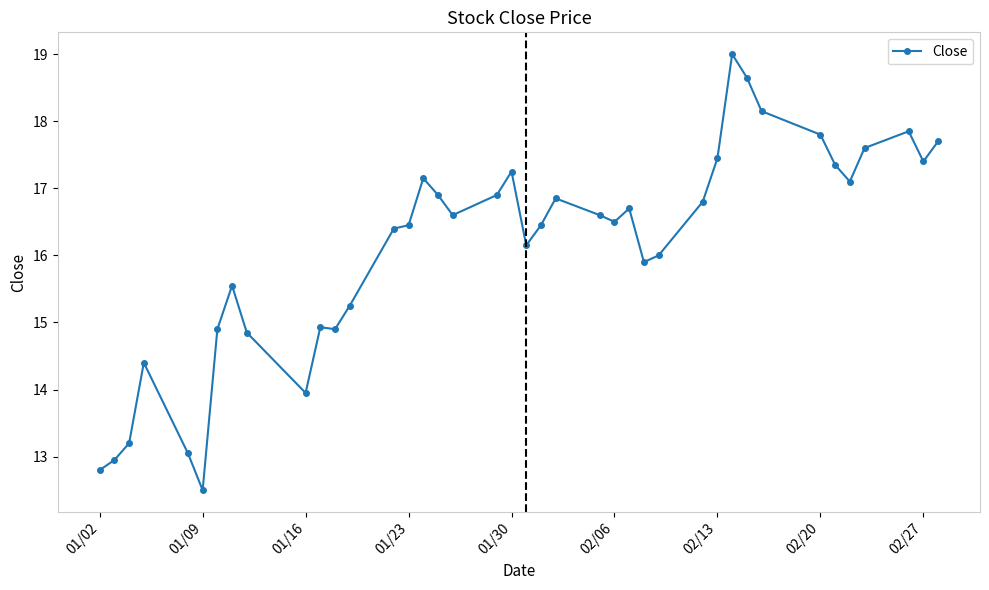

True or false: the data has more than 1 interior local peaks.

True